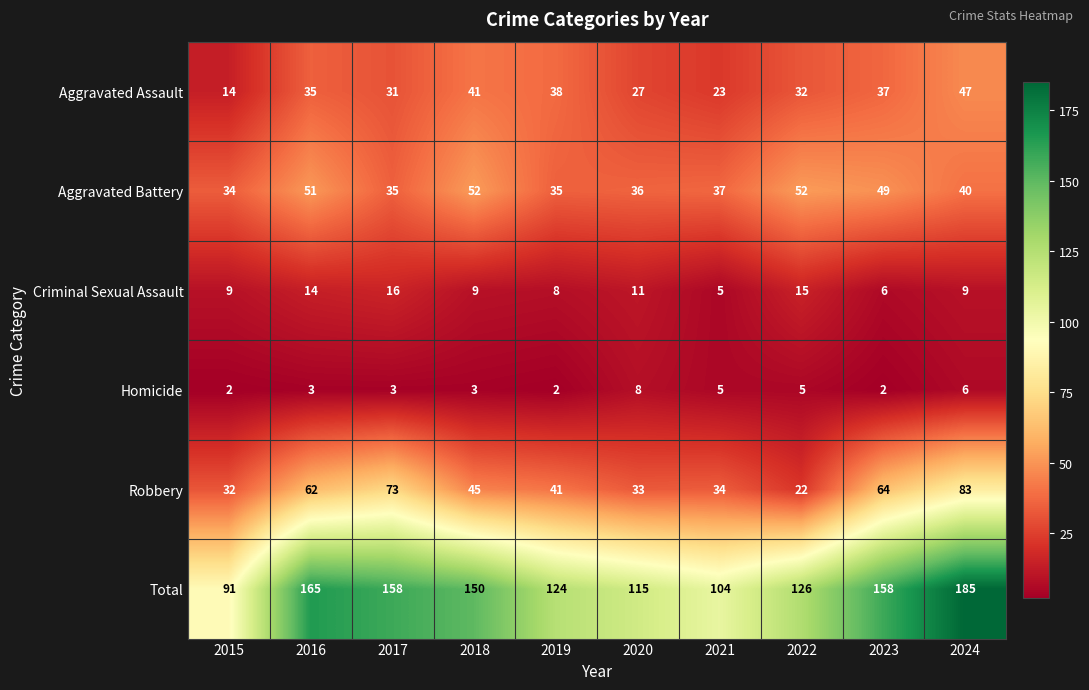

What is the total value across all series at 2018?

300